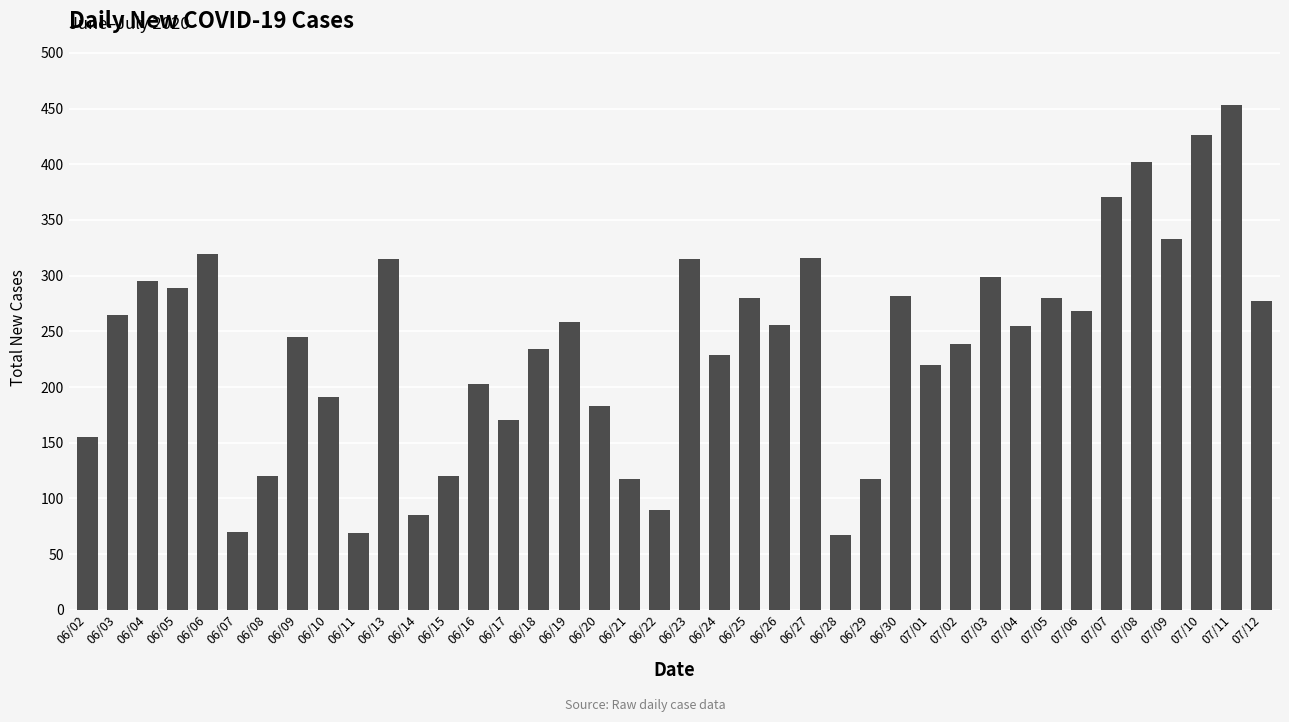

What is the change in value from 06/25 to 07/03?

+19